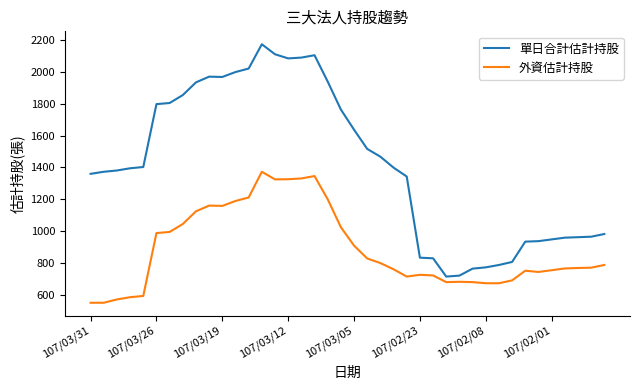

True or false: 外資估計持股 and 單日合計估計持股 intersect in this chart.

False